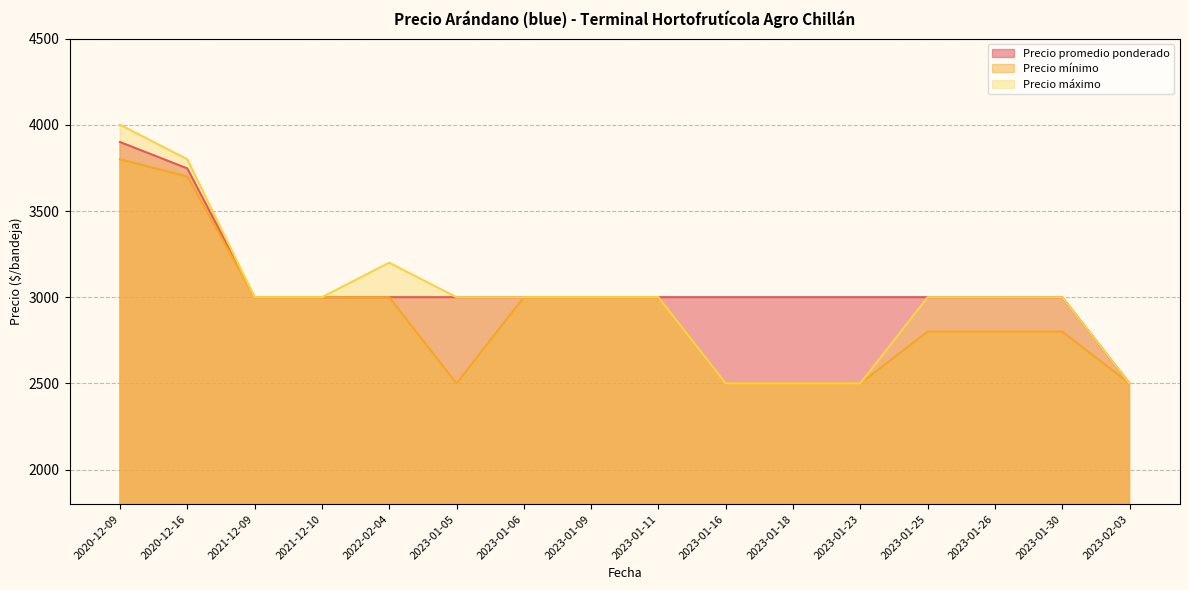

Reading right to left, extract all data points from this chart.

Precio promedio ponderado: 2023-02-03=2500	2023-01-30=3000	2023-01-26=3000	2023-01-25=3000	2023-01-23=3000	2023-01-18=3000	2023-01-16=3000	2023-01-11=3000	2023-01-09=3000	2023-01-06=3000	2023-01-05=3000	2022-02-04=3000	2021-12-10=3000	2021-12-09=3000	2020-12-16=3747	2020-12-09=3900
Precio mínimo: 2023-02-03=2500	2023-01-30=2800	2023-01-26=2800	2023-01-25=2800	2023-01-23=2500	2023-01-18=2500	2023-01-16=2500	2023-01-11=3000	2023-01-09=3000	2023-01-06=3000	2023-01-05=2500	2022-02-04=3000	2021-12-10=3000	2021-12-09=3000	2020-12-16=3700	2020-12-09=3800
Precio máximo: 2023-02-03=2500	2023-01-30=3000	2023-01-26=3000	2023-01-25=3000	2023-01-23=2500	2023-01-18=2500	2023-01-16=2500	2023-01-11=3000	2023-01-09=3000	2023-01-06=3000	2023-01-05=3000	2022-02-04=3200	2021-12-10=3000	2021-12-09=3000	2020-12-16=3800	2020-12-09=4000